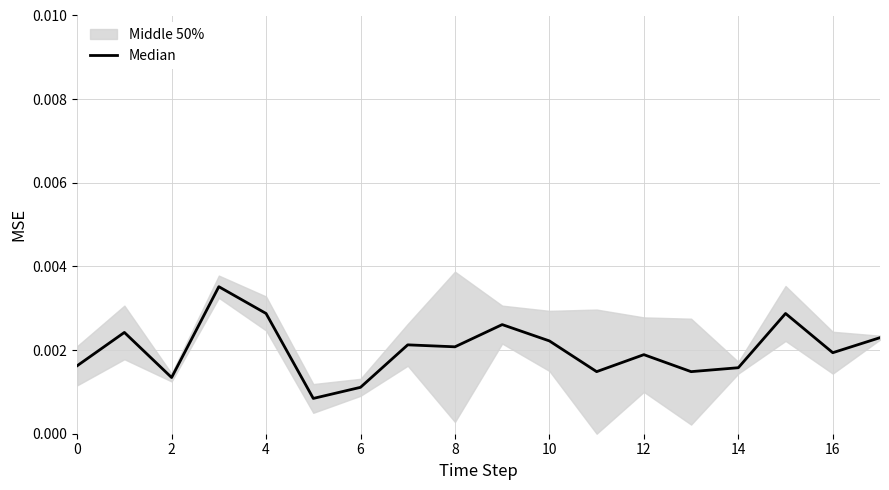

How many lines are shown in the chart?

1